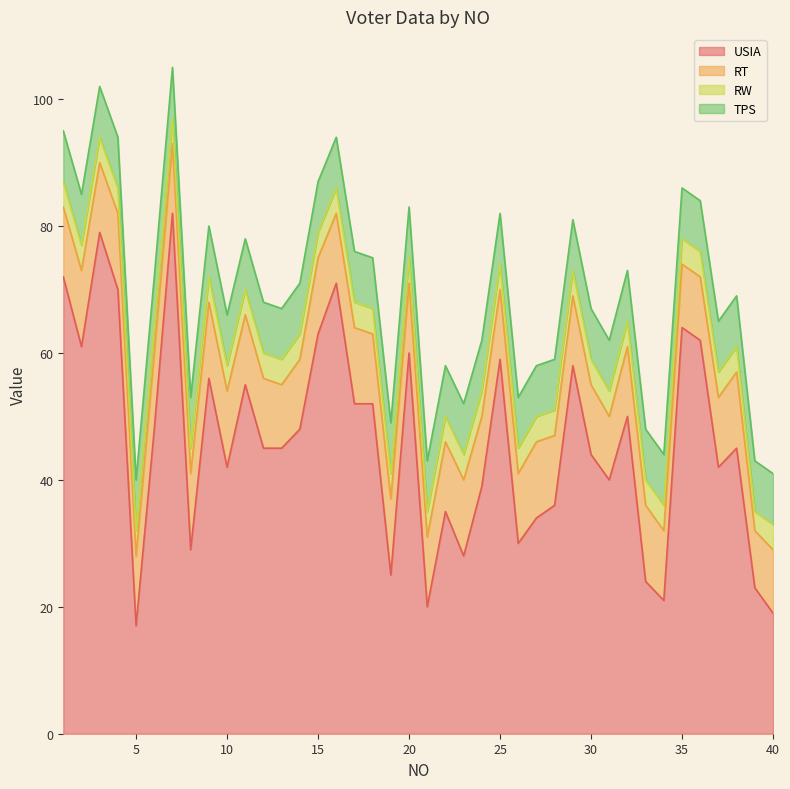

Which label corresponds to the largest value in the chart?

7